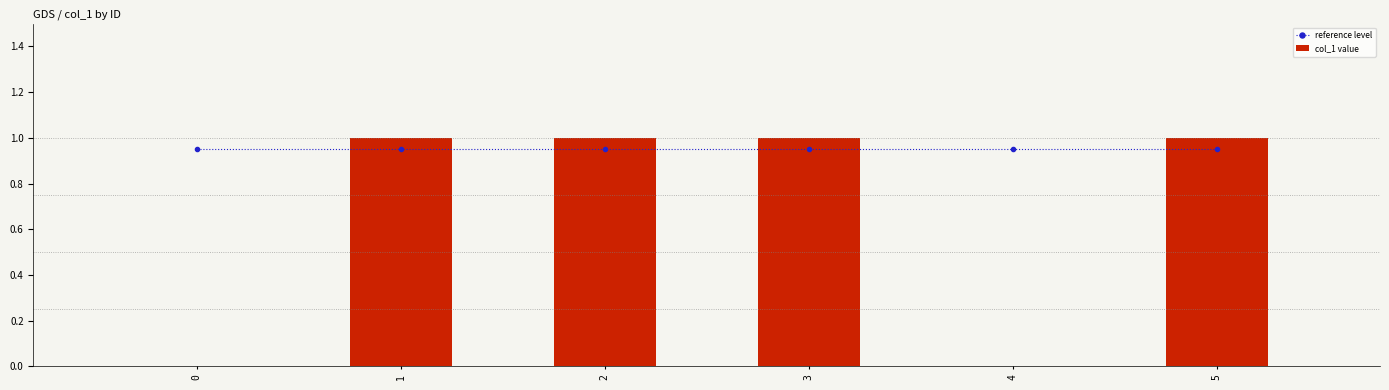

What is the highest value of the reference level series?

1.0